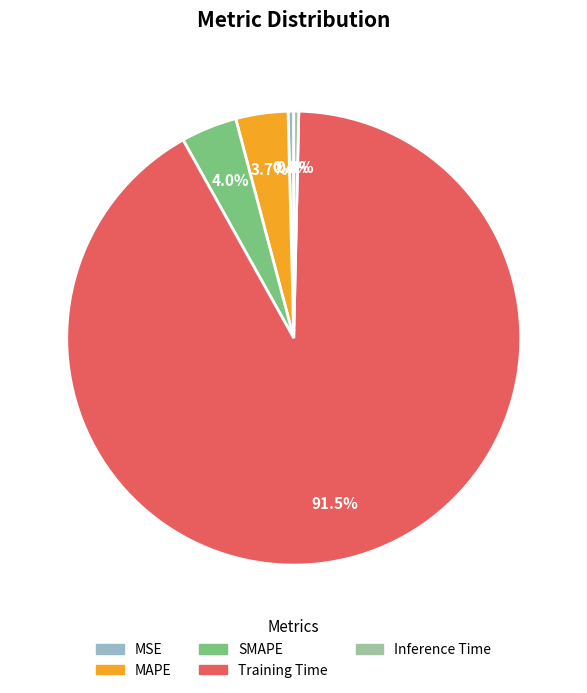

How many segments does this pie chart have?

5